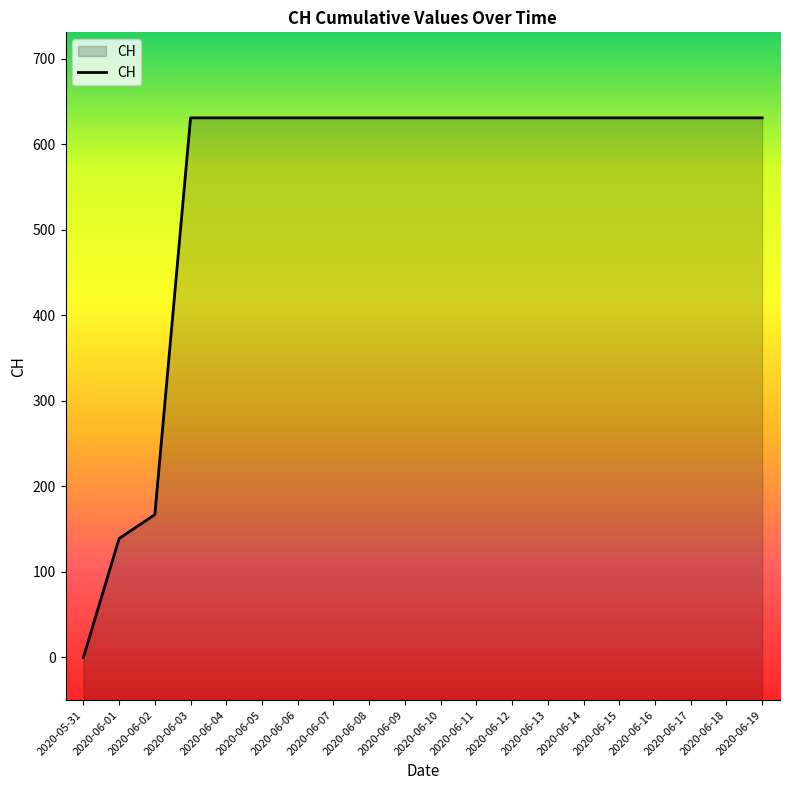

What is the sum of all values?

11033